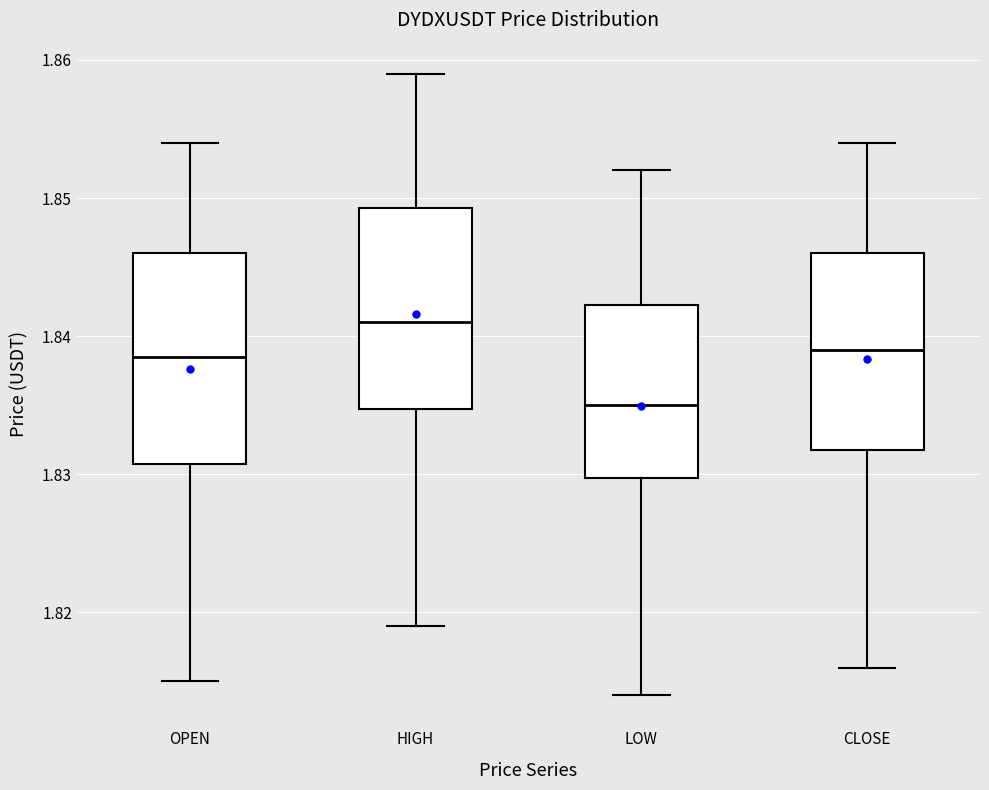

Reading left to right, read every box against the y-axis: the position of its median line, the range the box covers, and the ends of its whiskers. The values are not printed on the chart, so give them approximately, as read against the axis.

OPEN: median 1.839, box 1.831 to 1.846, whiskers 1.815 to 1.854
HIGH: median 1.841, box 1.835 to 1.849, whiskers 1.819 to 1.859
LOW: median 1.835, box 1.830 to 1.842, whiskers 1.814 to 1.852
CLOSE: median 1.839, box 1.832 to 1.846, whiskers 1.816 to 1.854